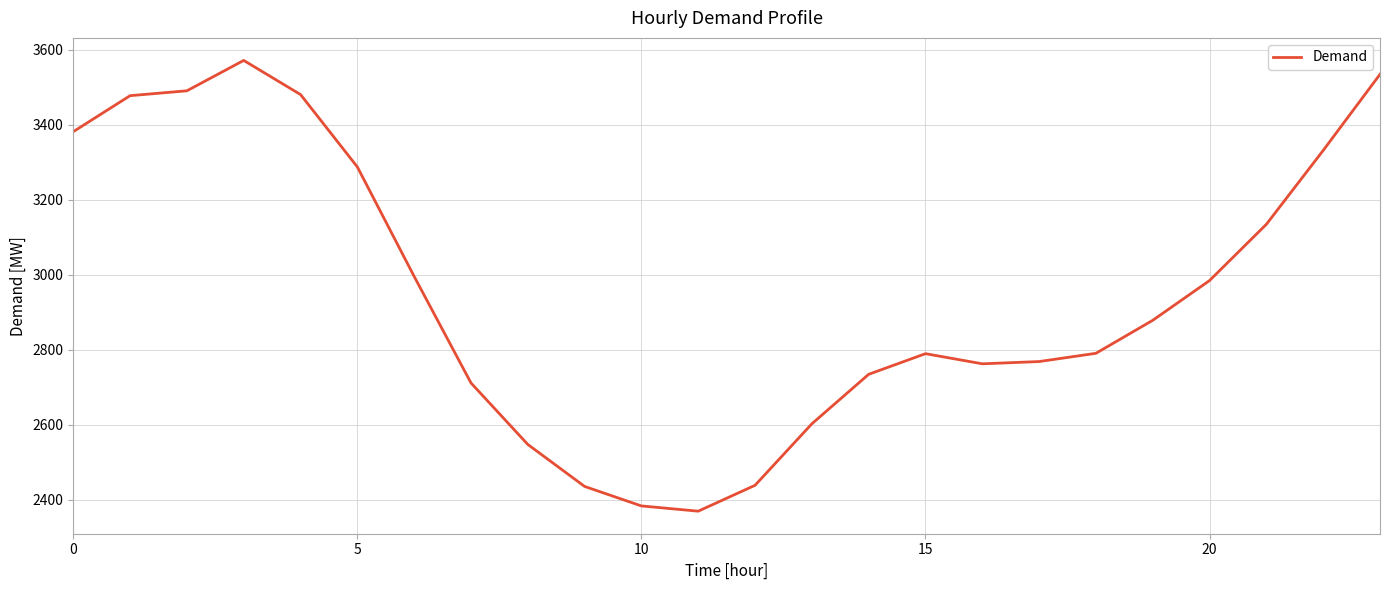

What is the difference between the maximum and minimum values?

1202